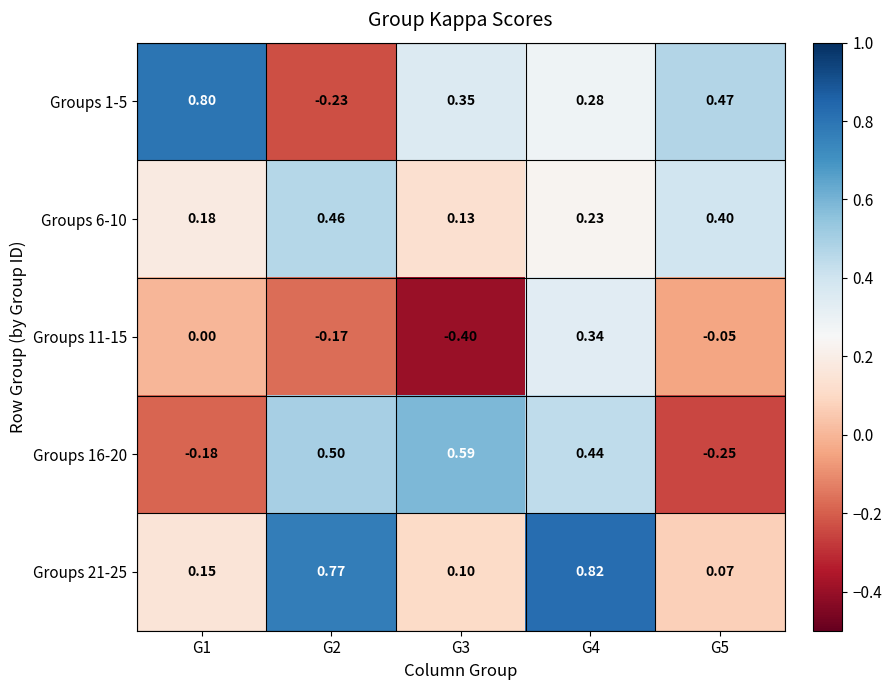

What is the total value across all series at G4?

2.1